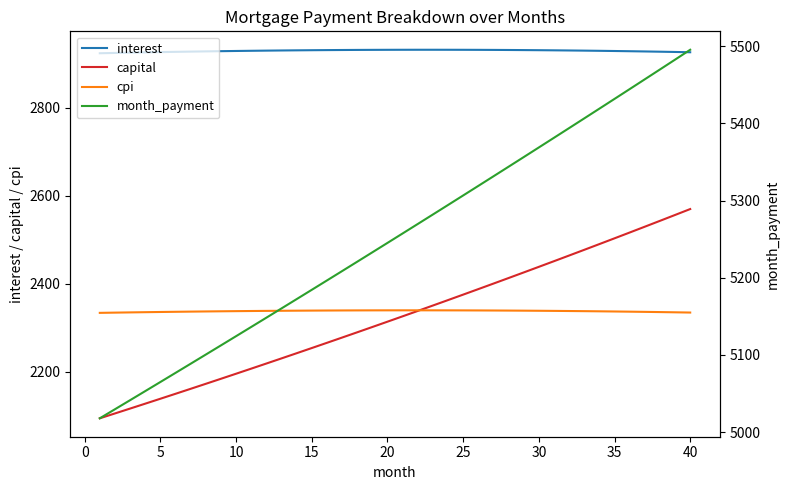

True or false: month_payment and interest cross at least once.

False